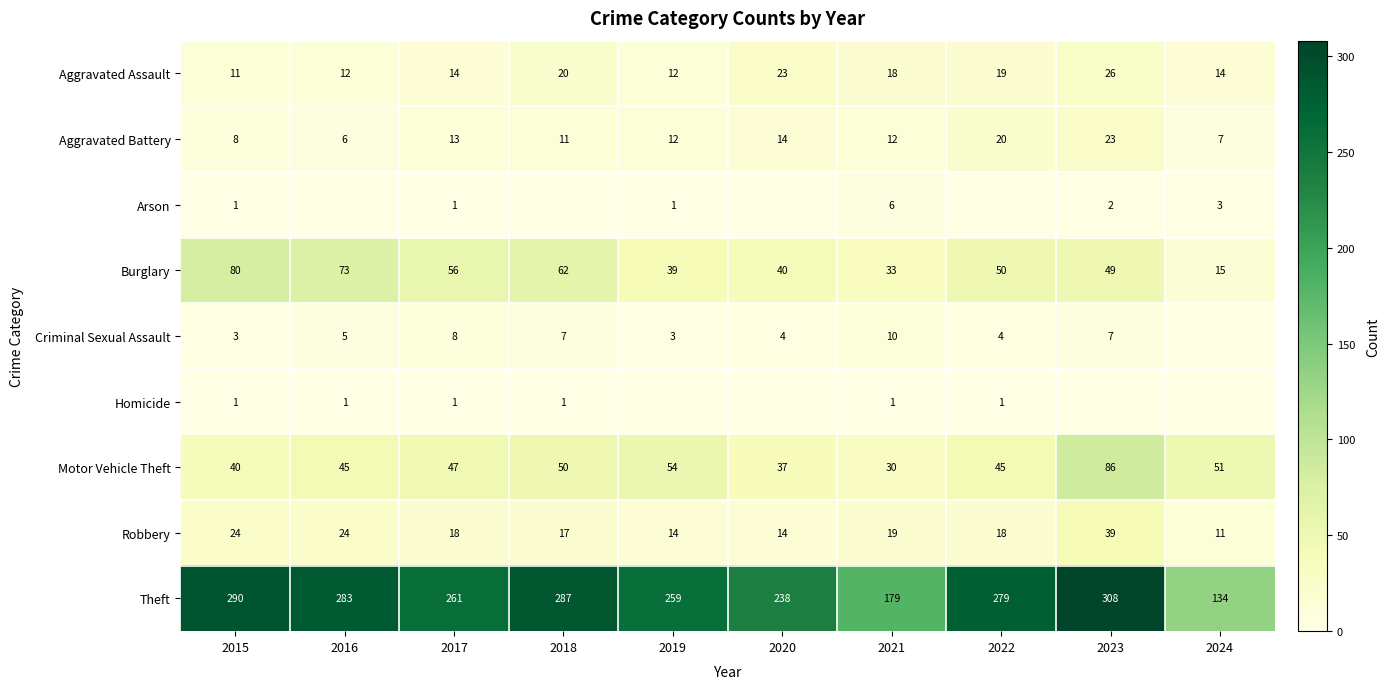

What is the difference between the highest and lowest values at 2015?

289